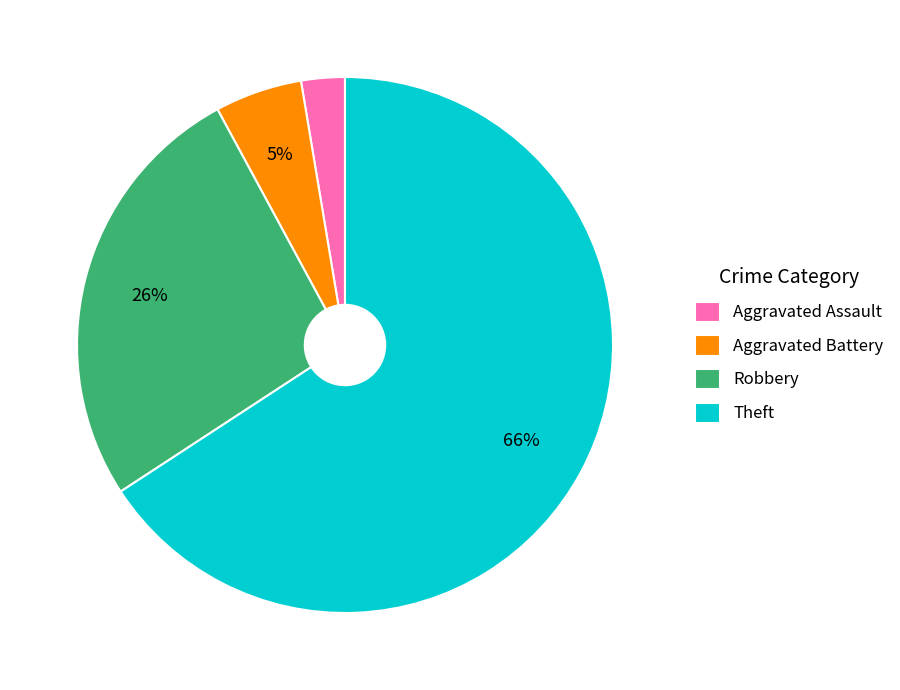

Rank the categories by value from lowest to highest.

Aggravated Assault, Aggravated Battery, Robbery, Theft